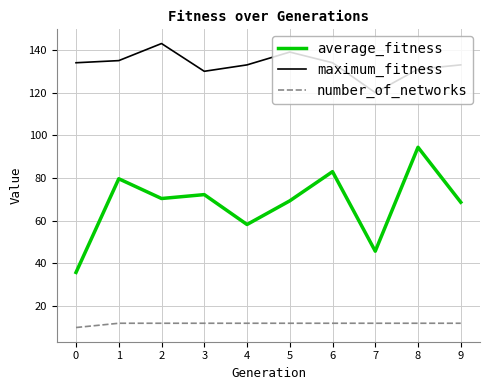

List the series in order of their peak value, lowest first.

number_of_networks, average_fitness, maximum_fitness